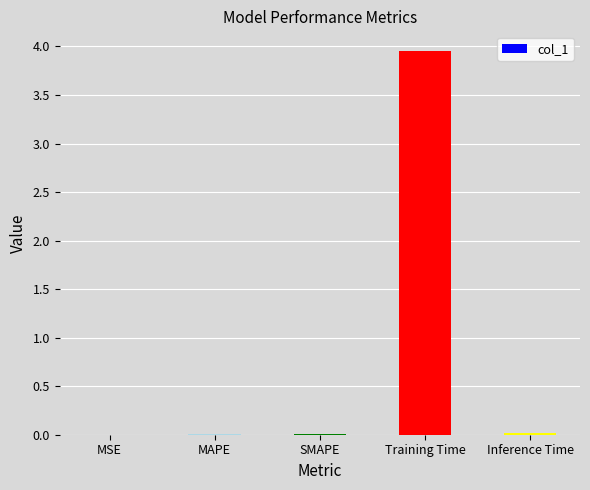

Is it true that the value at MSE is 0.0?

True